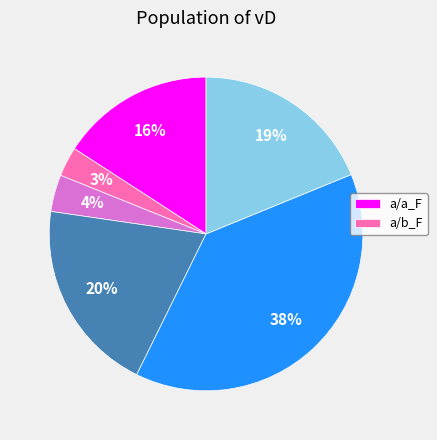

Does any single category account for the majority?

No